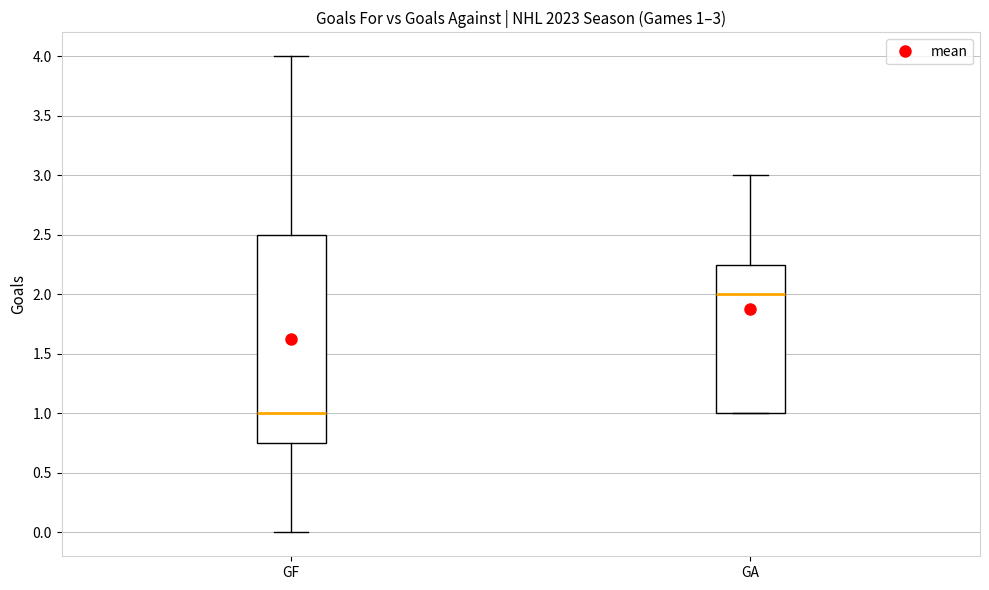

Which box's median line is the lowest?

GF